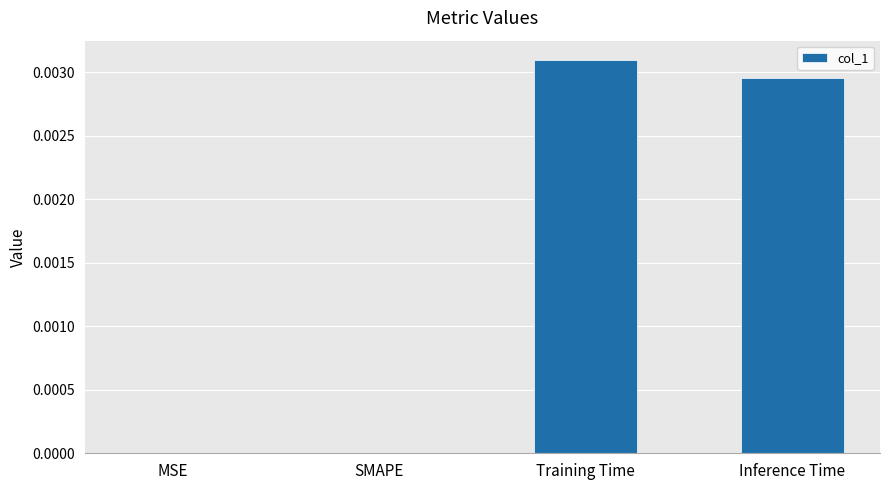

At which category does the chart reach its peak across all series?

Training Time